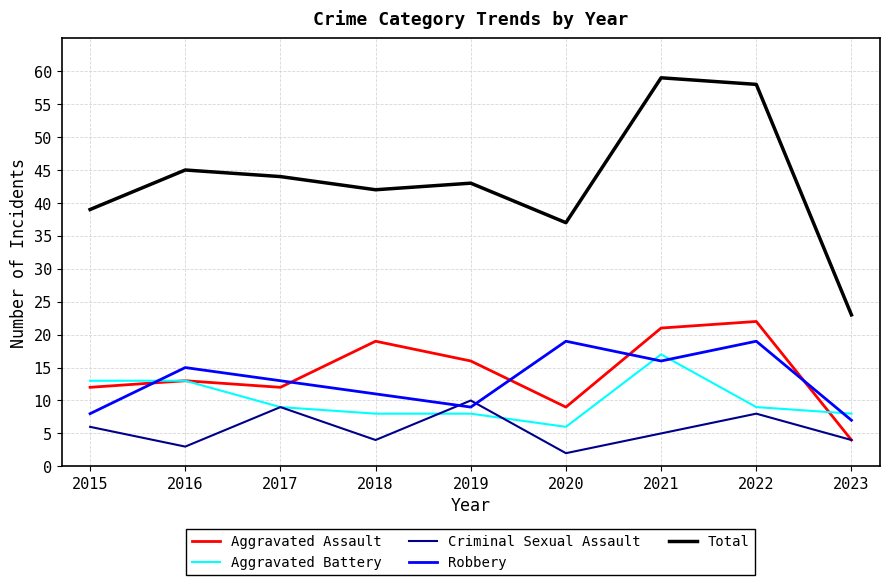

What are all the series names shown in the legend?

Aggravated Assault, Aggravated Battery, Criminal Sexual Assault, Robbery, Total